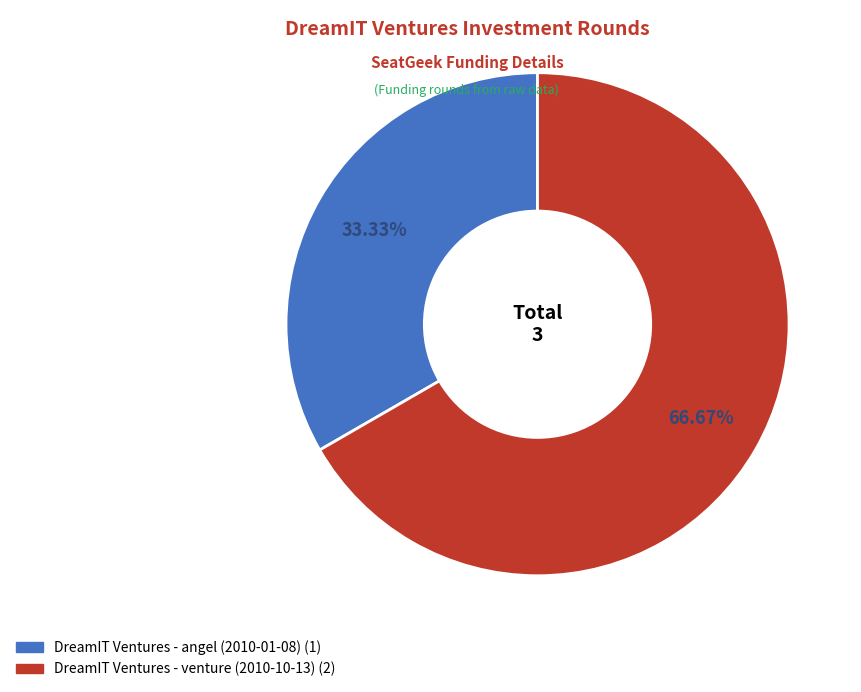

Rank the categories by value from highest to lowest.

DreamIT Ventures - venture (2010-10-13), DreamIT Ventures - angel (2010-01-08)